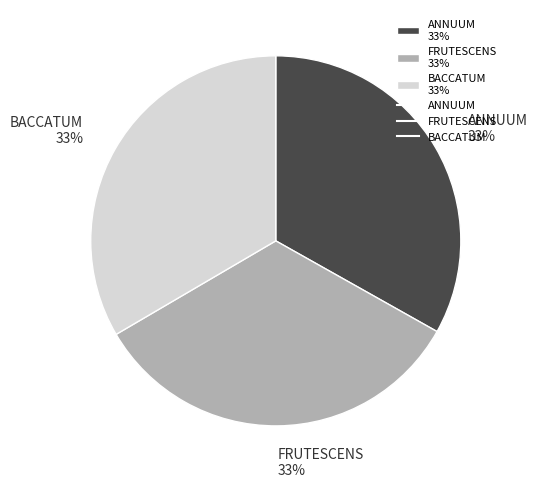

Is the sum of BACCATUM and ANNUUM greater than half?

Yes